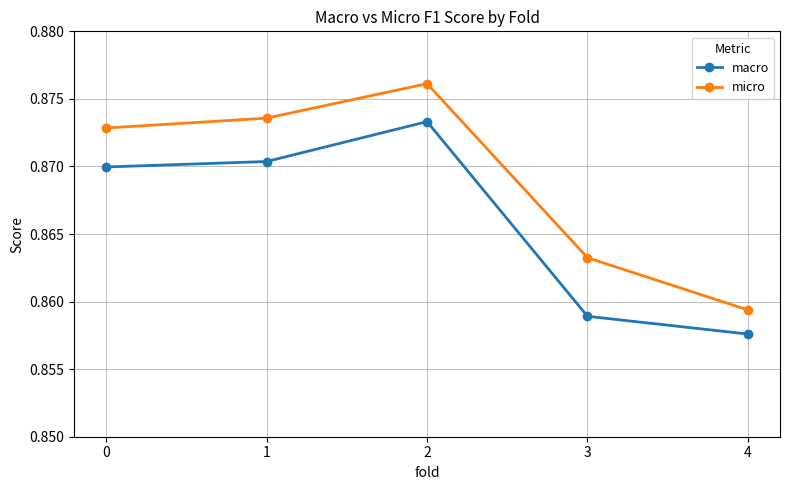

At which category does macro reach its first local peak?

2